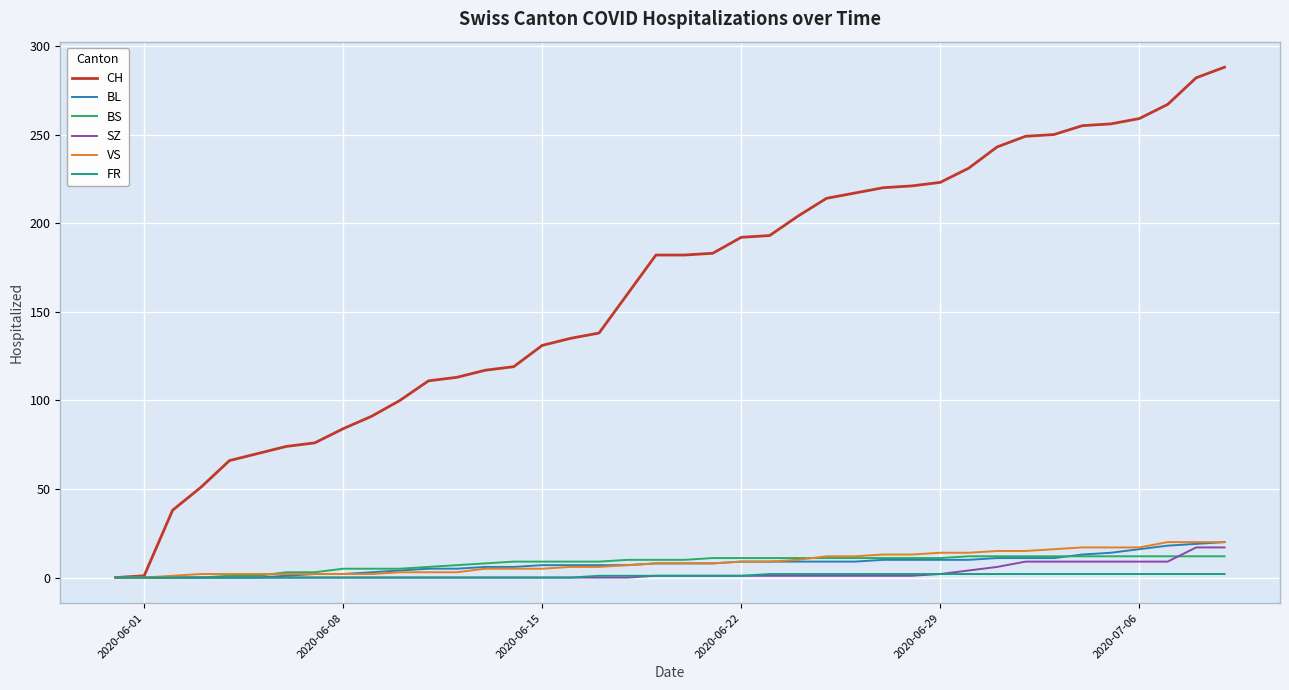

Which series has the largest range (max minus min)?

CH